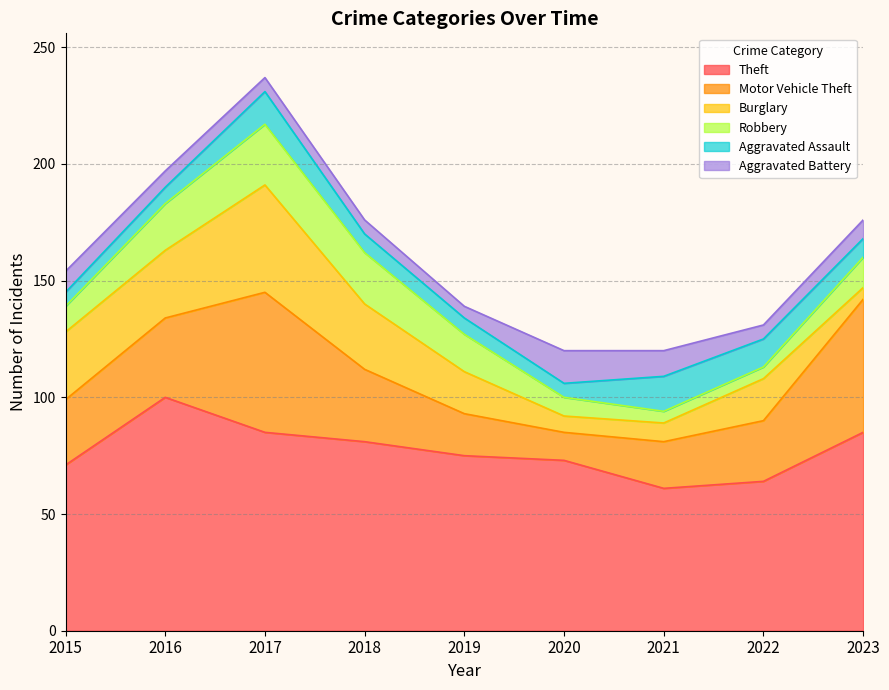

The value of Aggravated Assault at 2018 is 8. True or false?

True